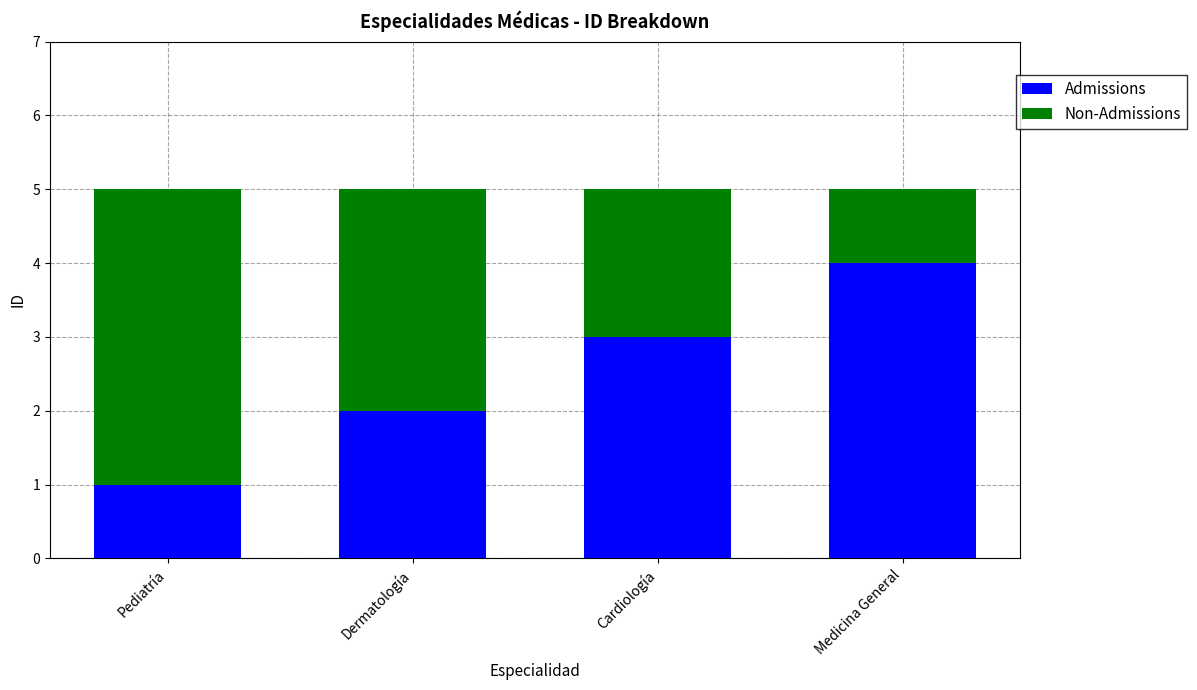

Reading left to right, list the values for the Admissions series.

1	2	3	4